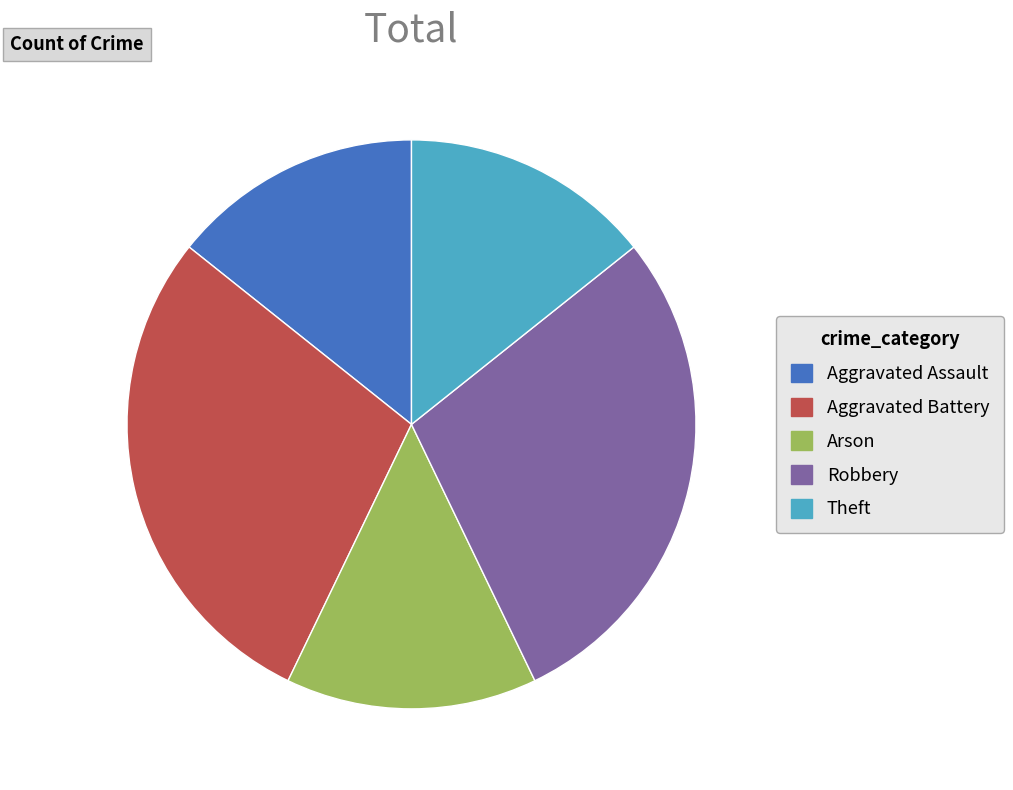

Approximately how many times larger is the value at Aggravated Battery compared to Arson?

2.0